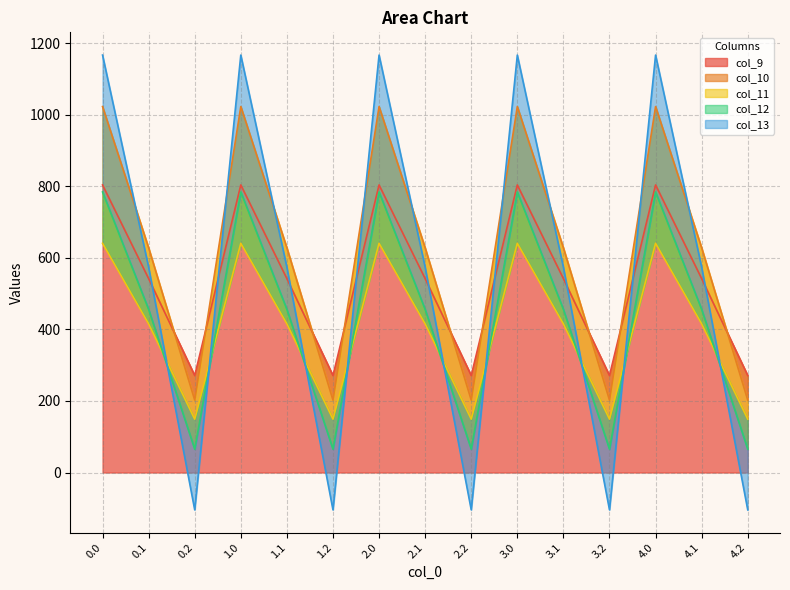

How many series are shown in this chart?

5